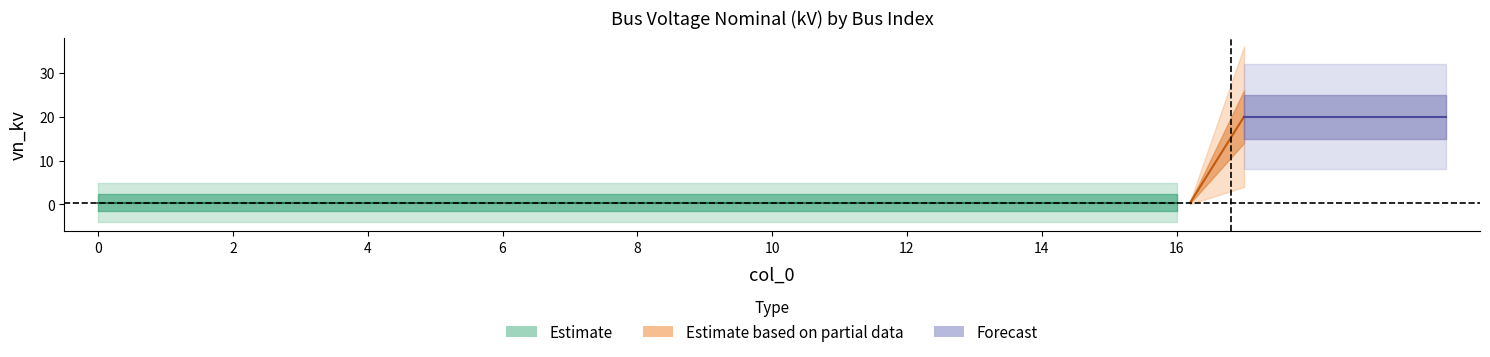

The chart shows a value of 0.6 at 0. True or false?

False